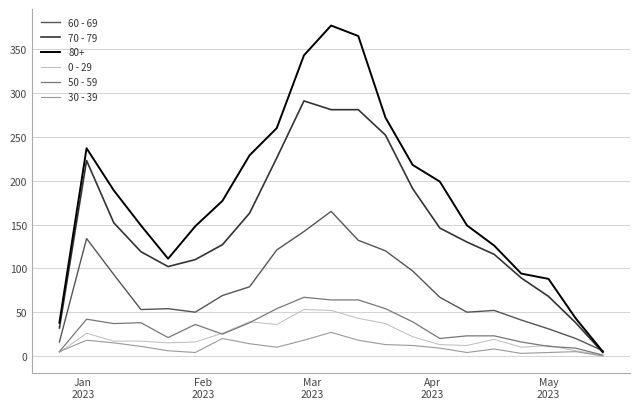

Which series has the largest range (max minus min)?

80+